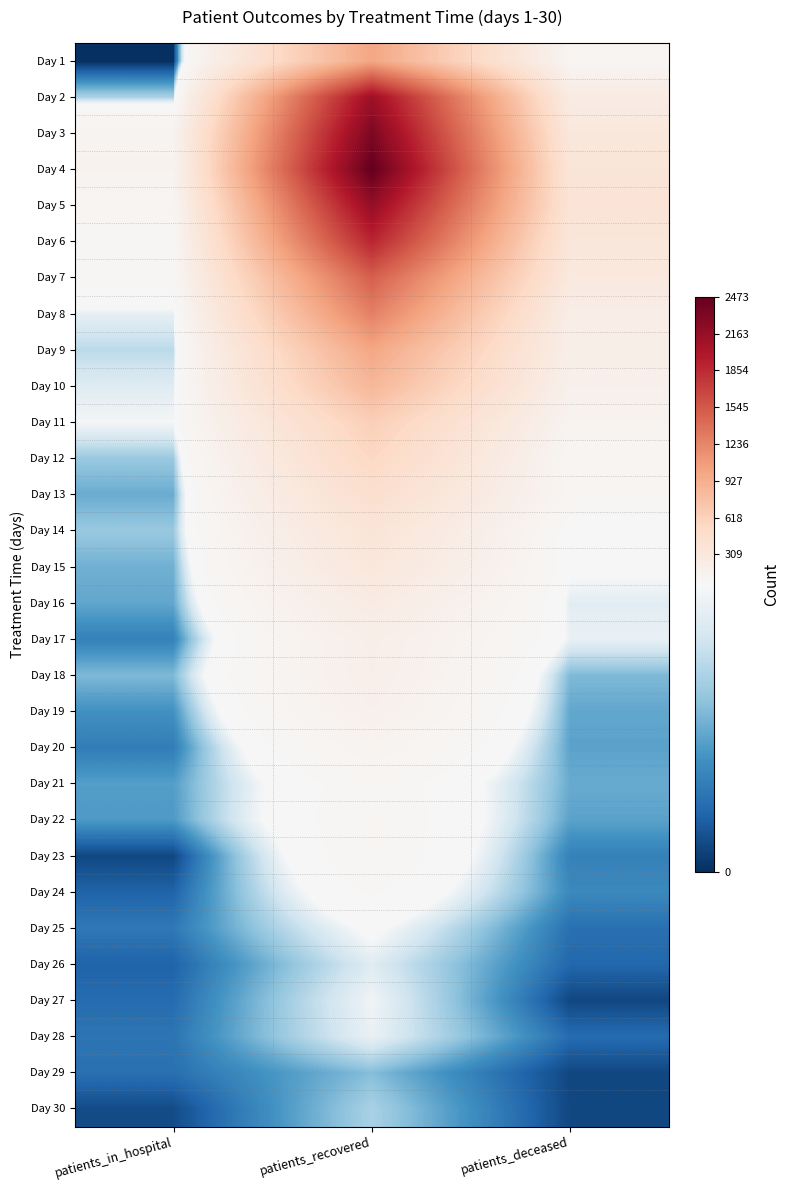

Which category has the highest value across all series?

patients_recovered